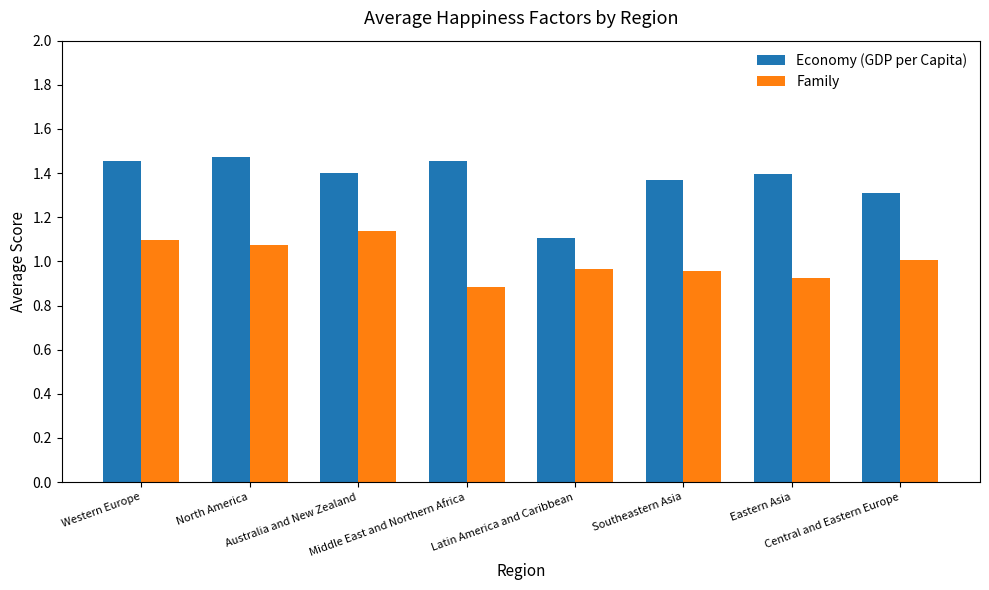

At which label is Economy (GDP per Capita) closest to 1?

Latin America and Caribbean